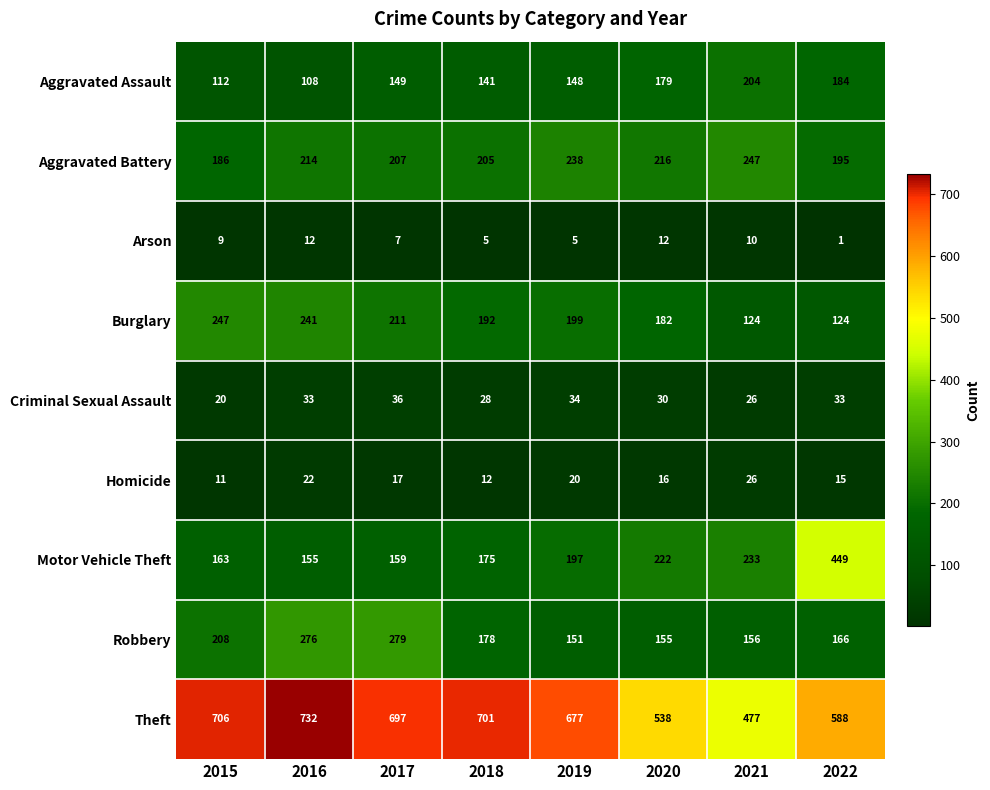

What is the highest value of the Motor Vehicle Theft series?

449